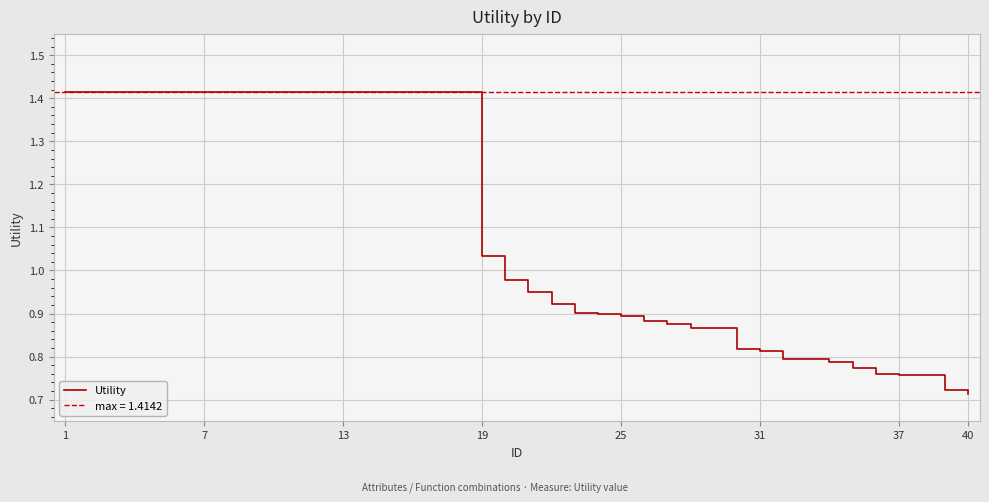

Reading left to right, extract all data points from this chart.

1.4	1.4	1.4	1.4	1.4	1.4	1.4	1.4	1.4	1.4	1.4	1.4	1.4	1.4	1.4	1.4	1.4	1.4	1.0	1.0	1.0	0.9	0.9	0.9	0.9	0.9	0.9	0.9	0.9	0.8	0.8	0.8	0.8	0.8	0.8	0.8	0.8	0.8	0.7	0.7